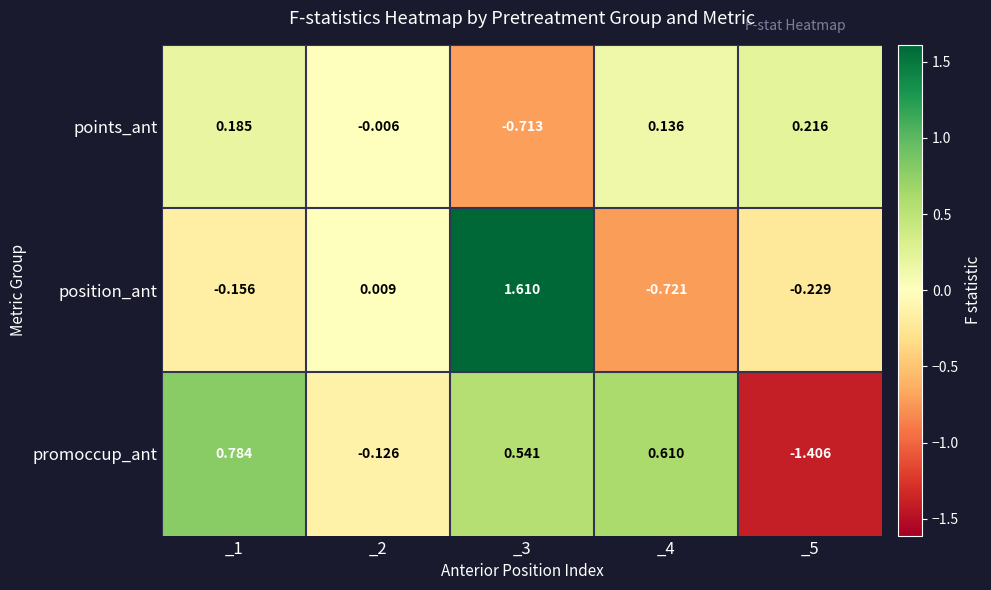

At _2, list the series in order from smallest to largest.

promoccup_ant, points_ant, position_ant